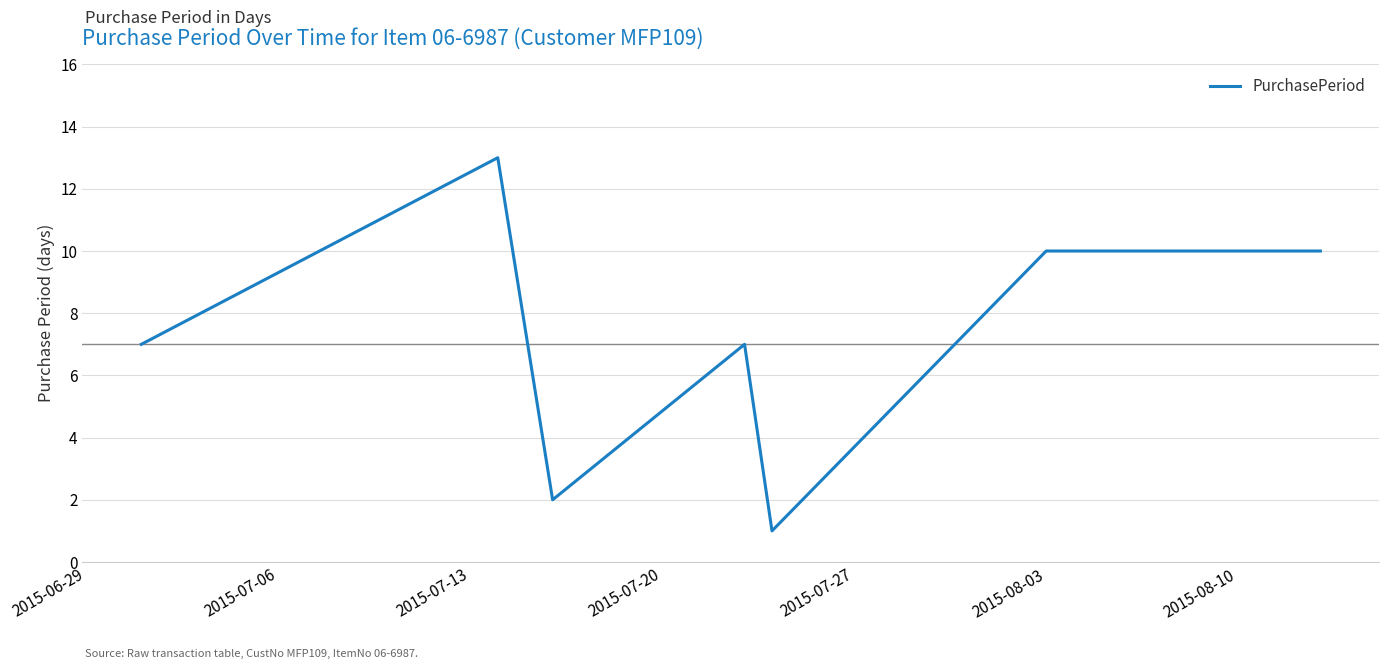

Count the number of data series in this chart.

1